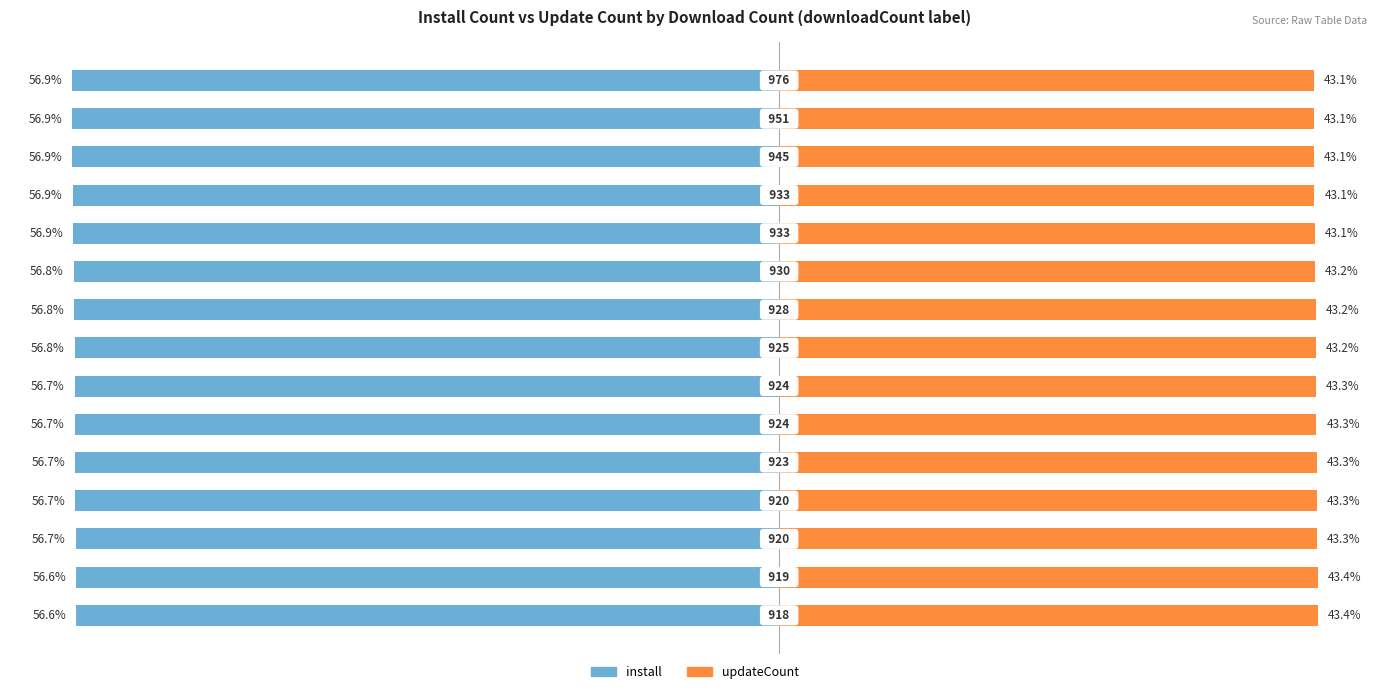

How many distinct data groups are displayed?

2